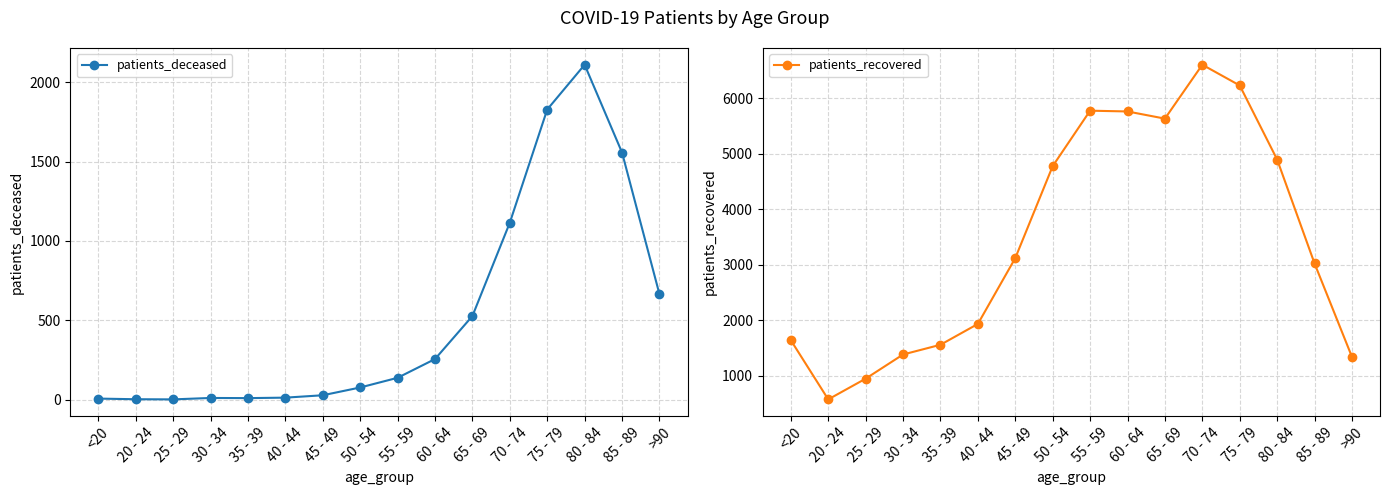

Which series has the largest total across all categories?

patients_recovered